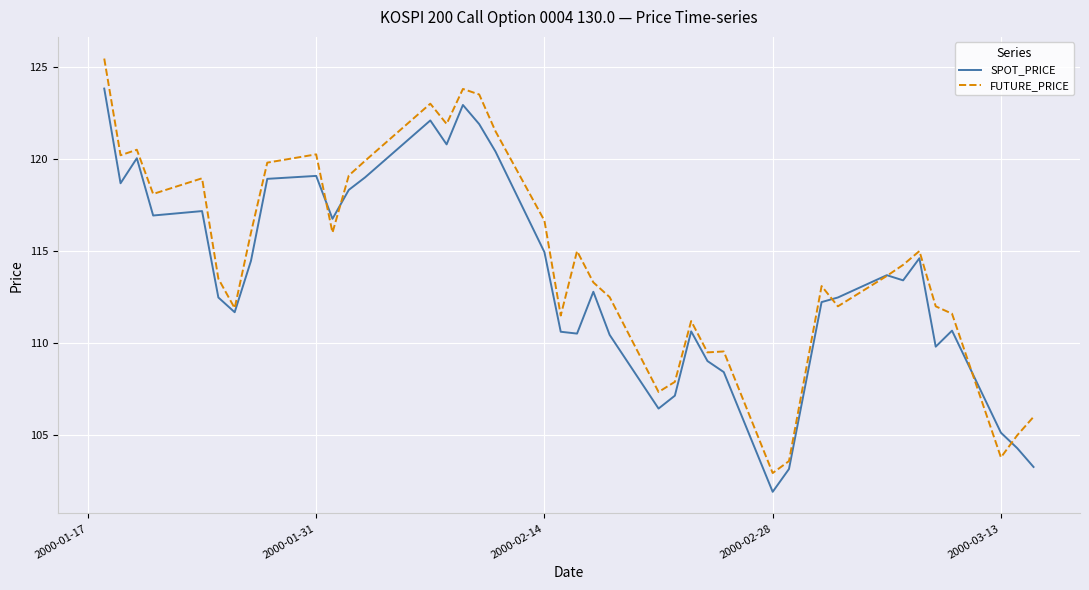

Which series has the widest spread of values?

FUTURE_PRICE